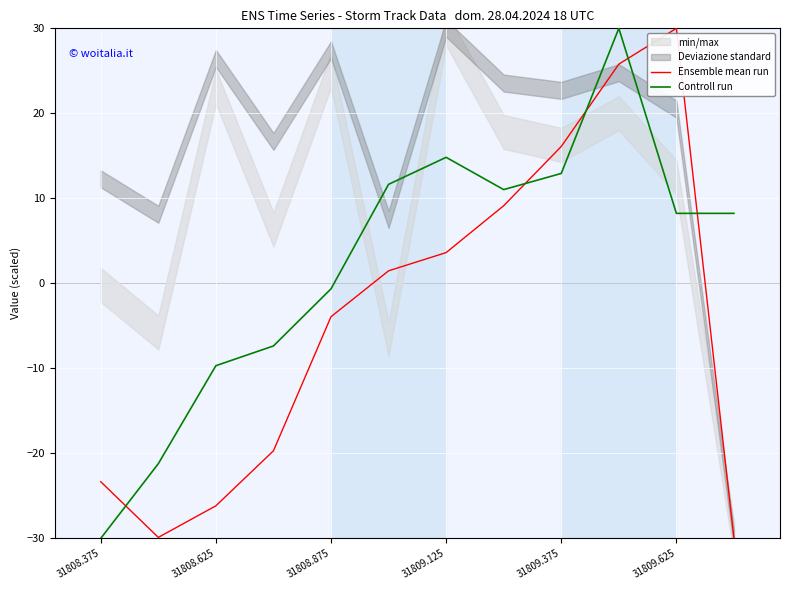

List the series in order of their peak value, lowest first.

Ensemble mean run, Controll run